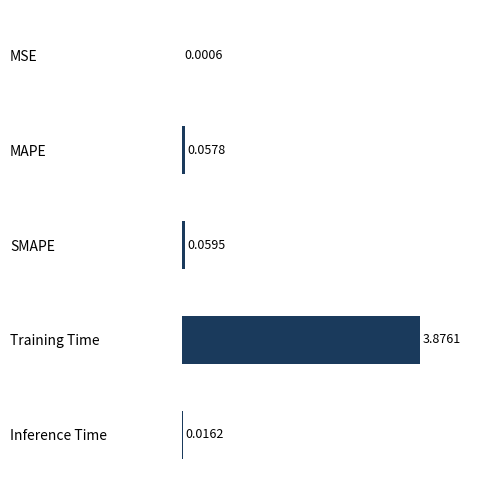

At which label is the value closest to 1?

SMAPE